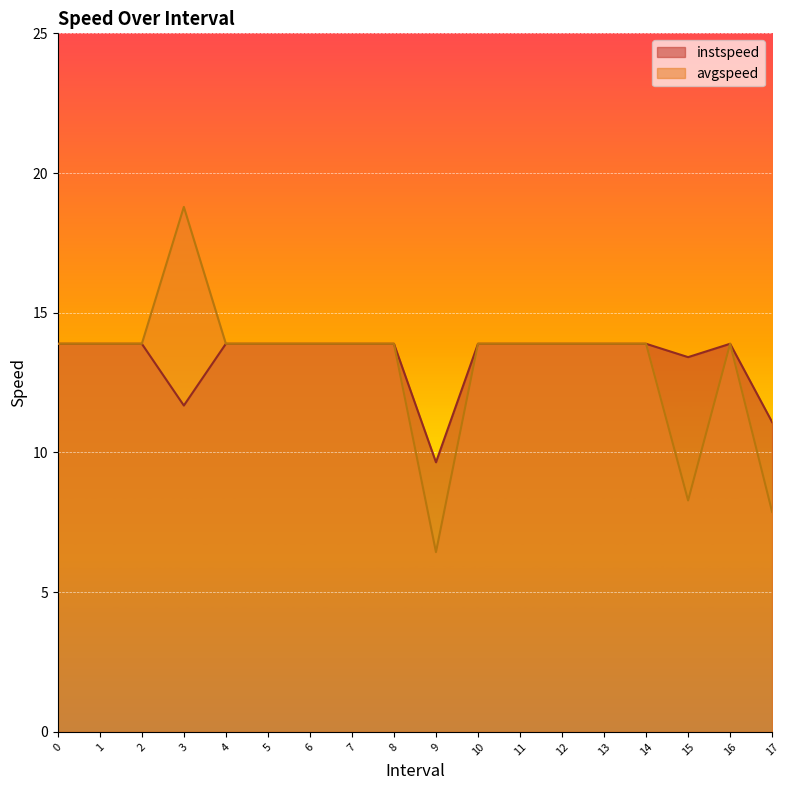

Reading left to right, transcribe all the data shown in this chart.

instspeed: 13.9	13.9	13.9	11.7	13.9	13.9	13.9	13.9	13.9	9.6	13.9	13.9	13.9	13.9	13.9	13.4	13.9	11.1
avgspeed: 13.9	13.9	13.9	18.8	13.9	13.9	13.9	13.9	13.9	6.4	13.9	13.9	13.9	13.9	13.9	8.3	13.9	7.9